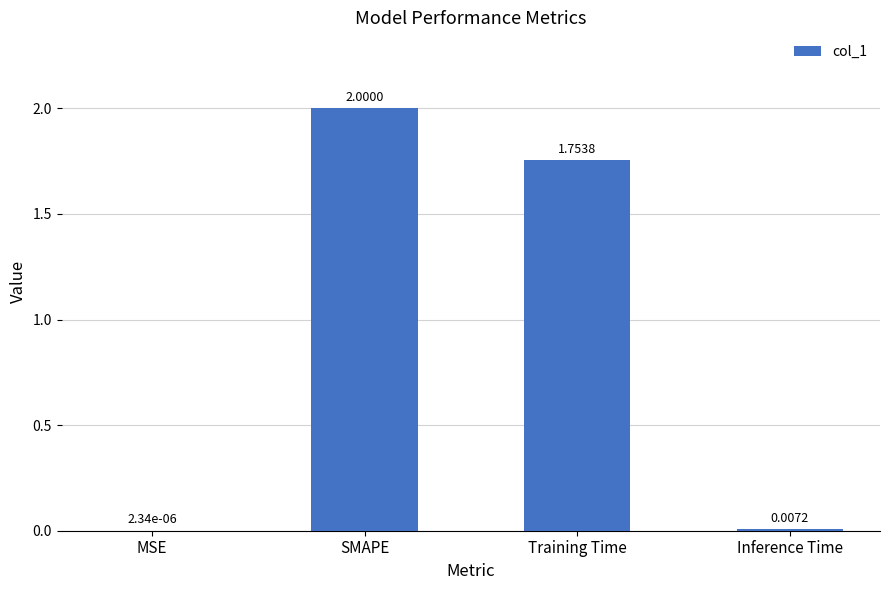

At which label is the value closest to 1?

Training Time